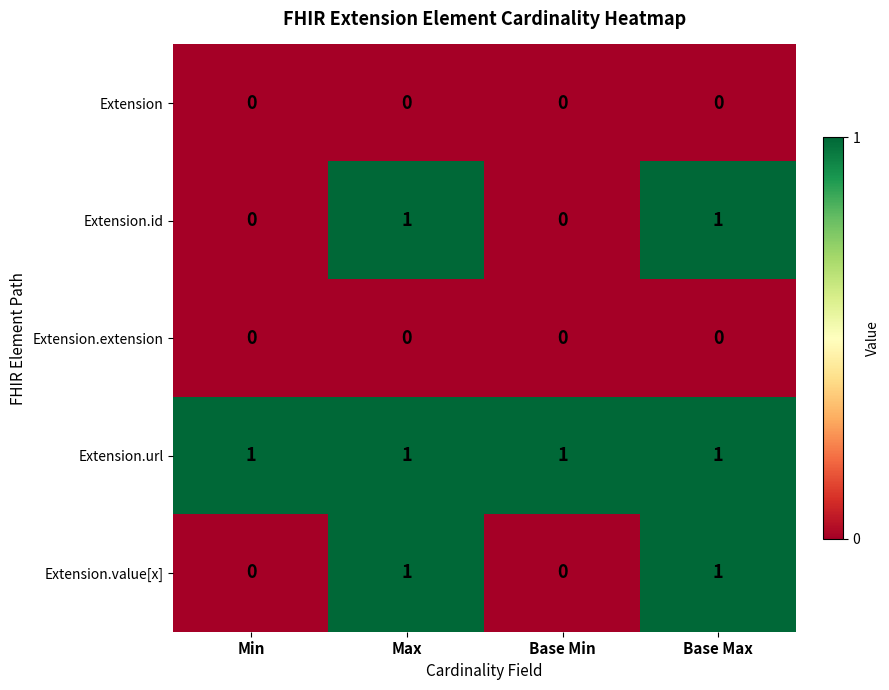

What is the total value across all series at Max?

3